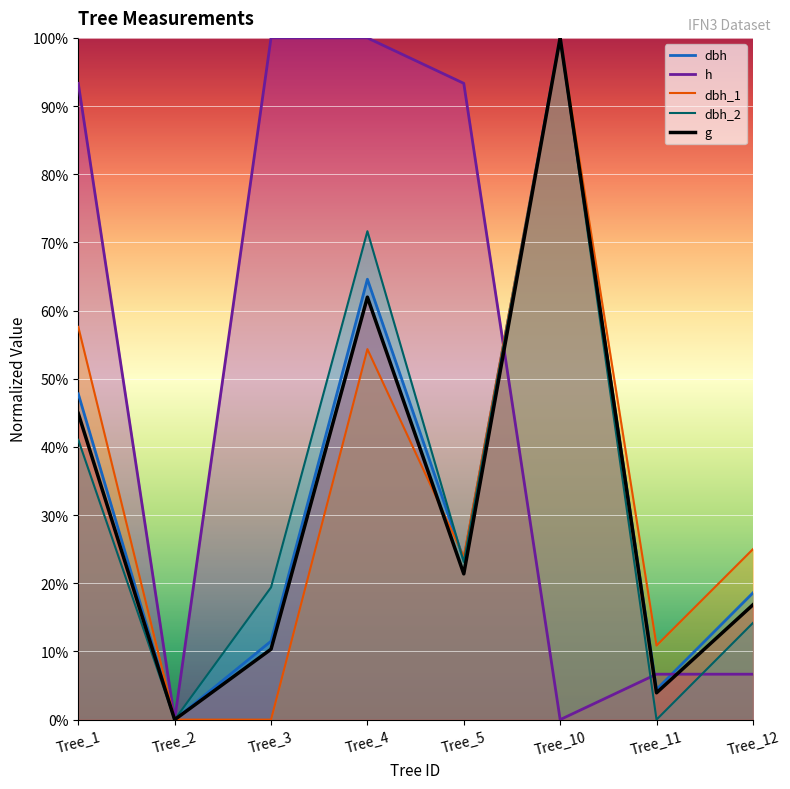

Which category has the lowest value across all series?

Tree_2